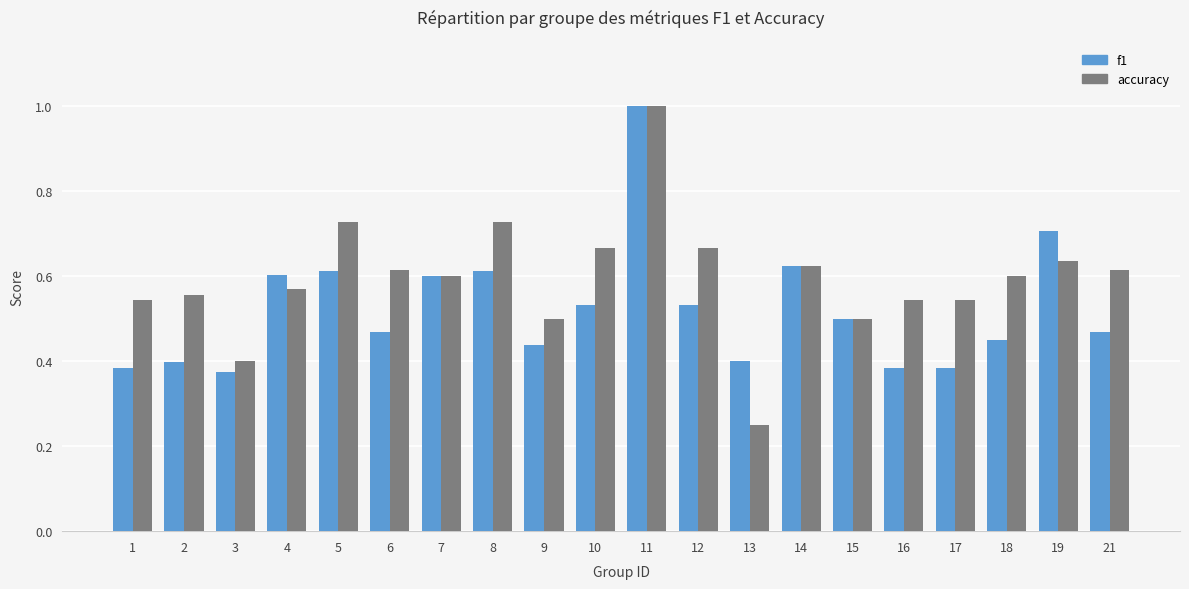

True or false: accuracy has a value of 0.6 at 2.

True